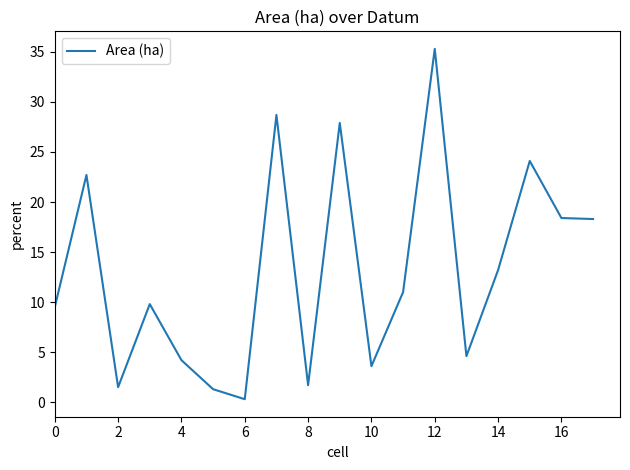

Does the chart have visible grid lines?

No